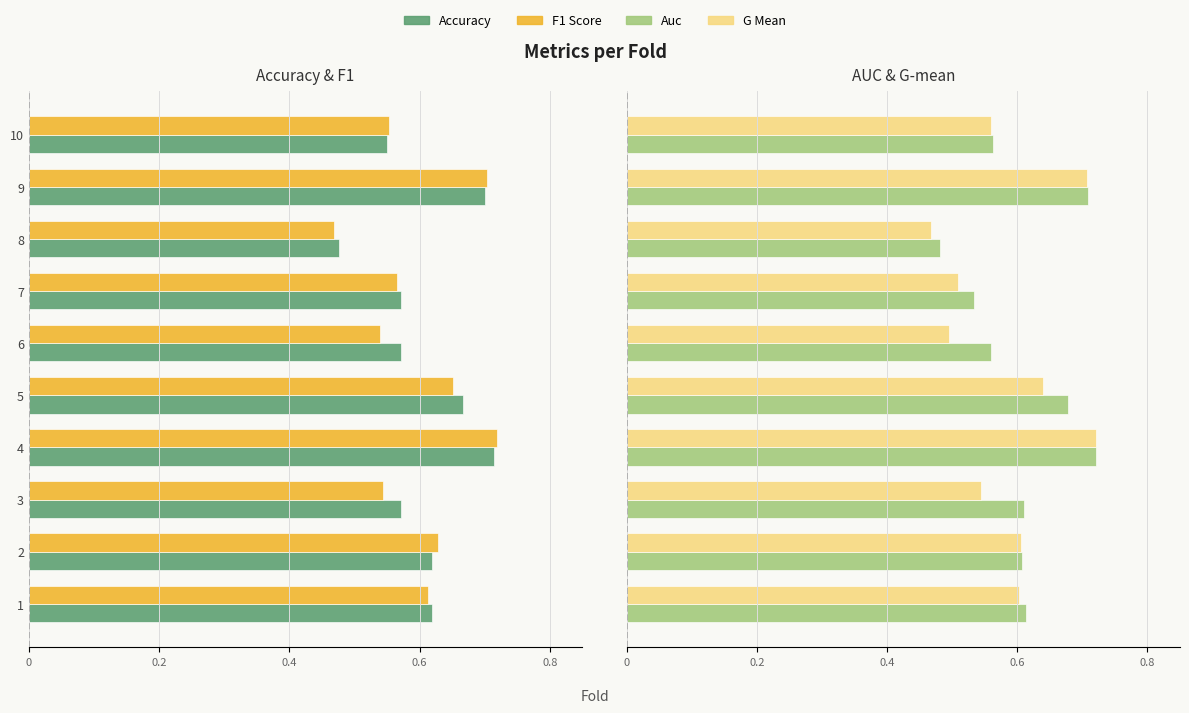

The F1 Score series shows -0.8 at 10. True or false?

False